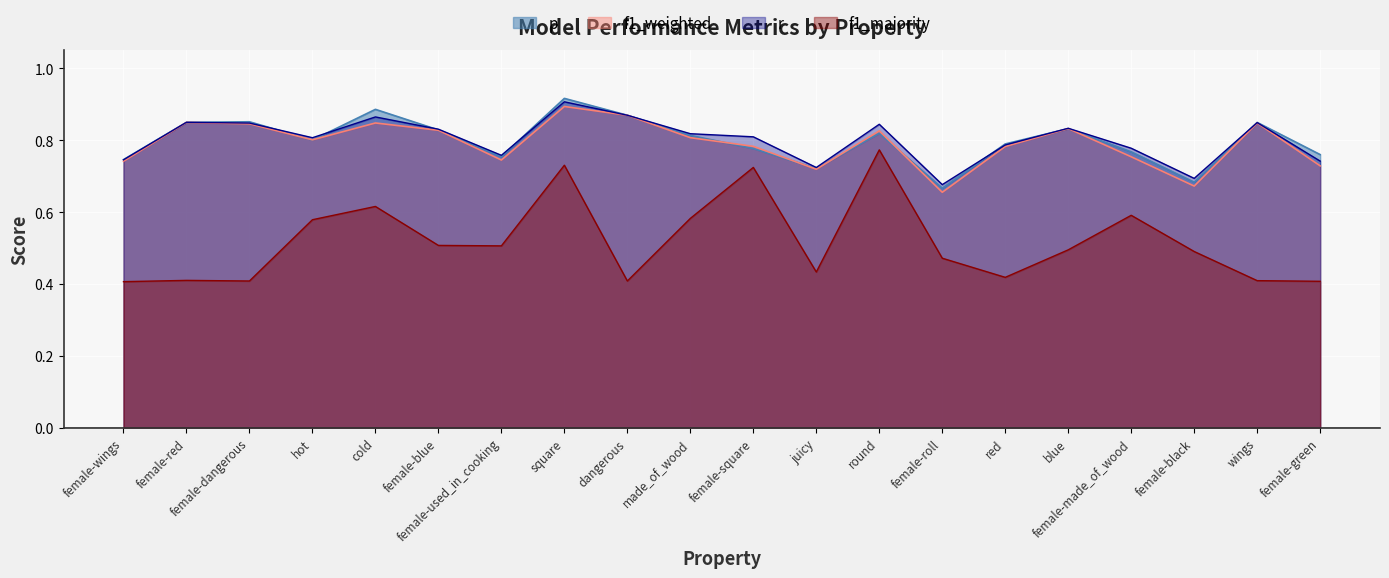

Between which two adjacent categories do r and p first intersect?

female-wings and female-red